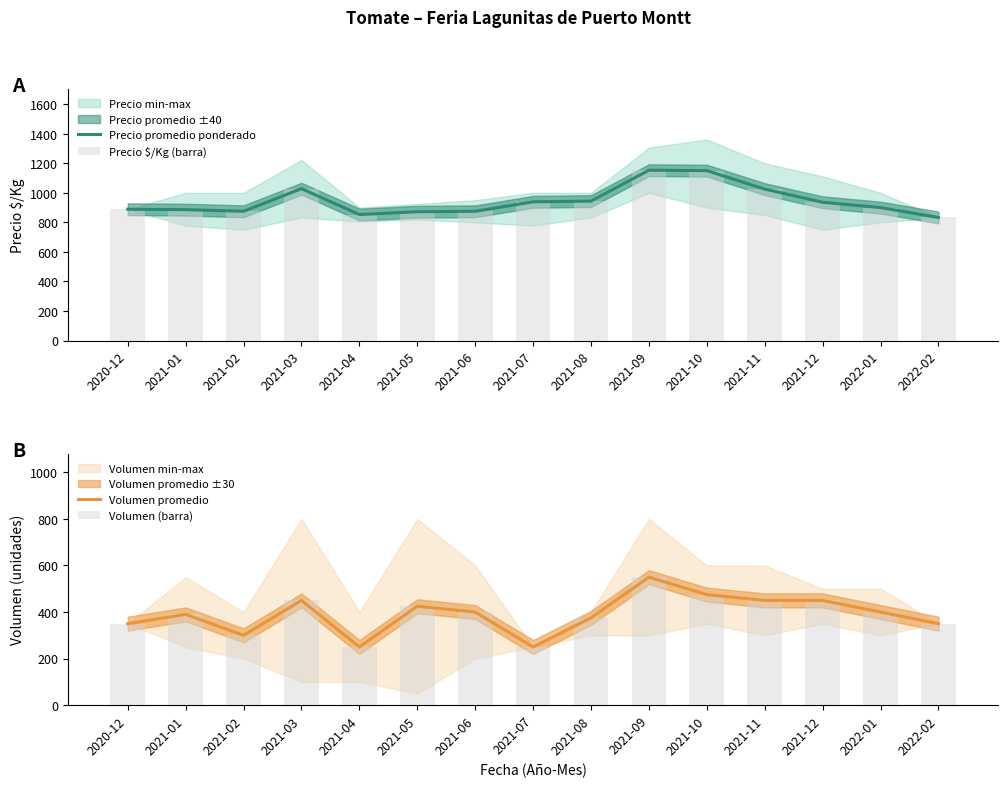

What is the smallest value displayed?

250